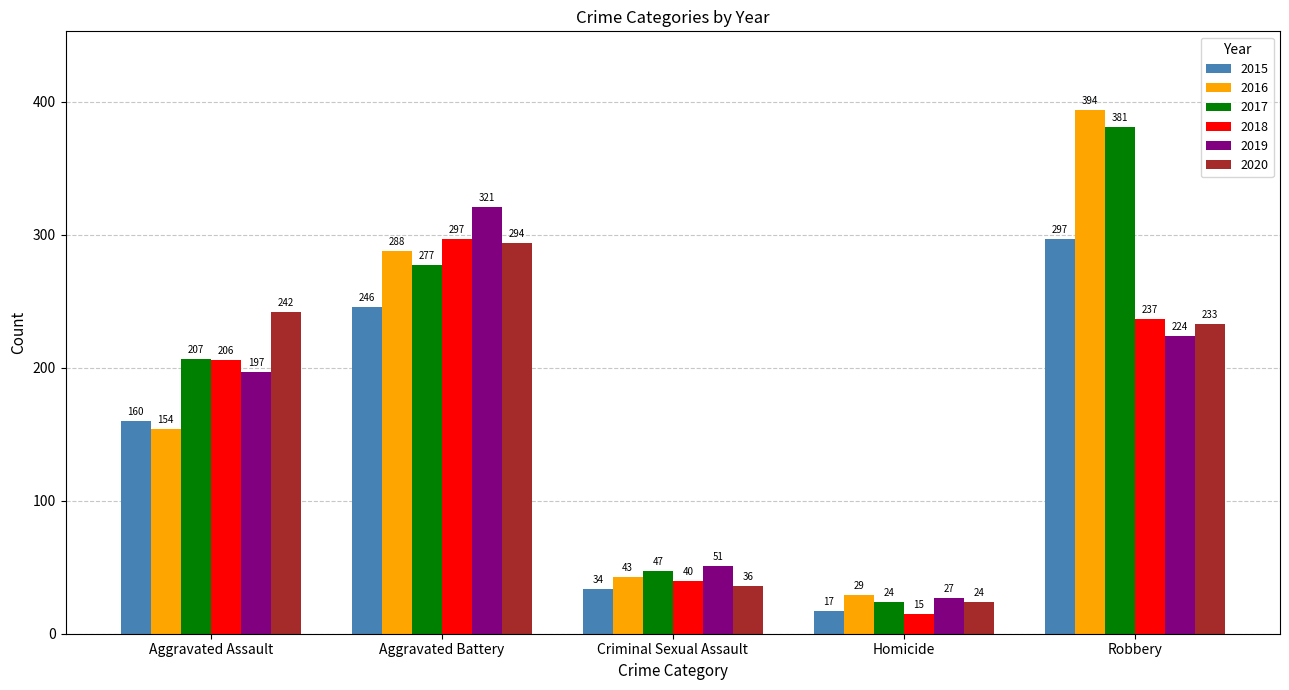

How many categories are shown in the chart?

5